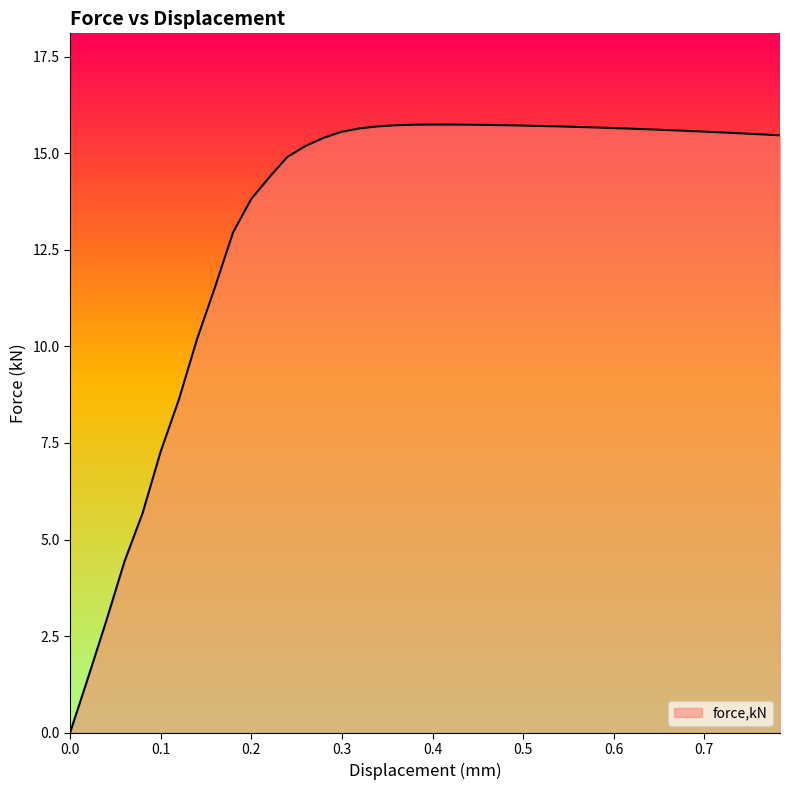

What is the difference between the maximum and minimum values?

15.7